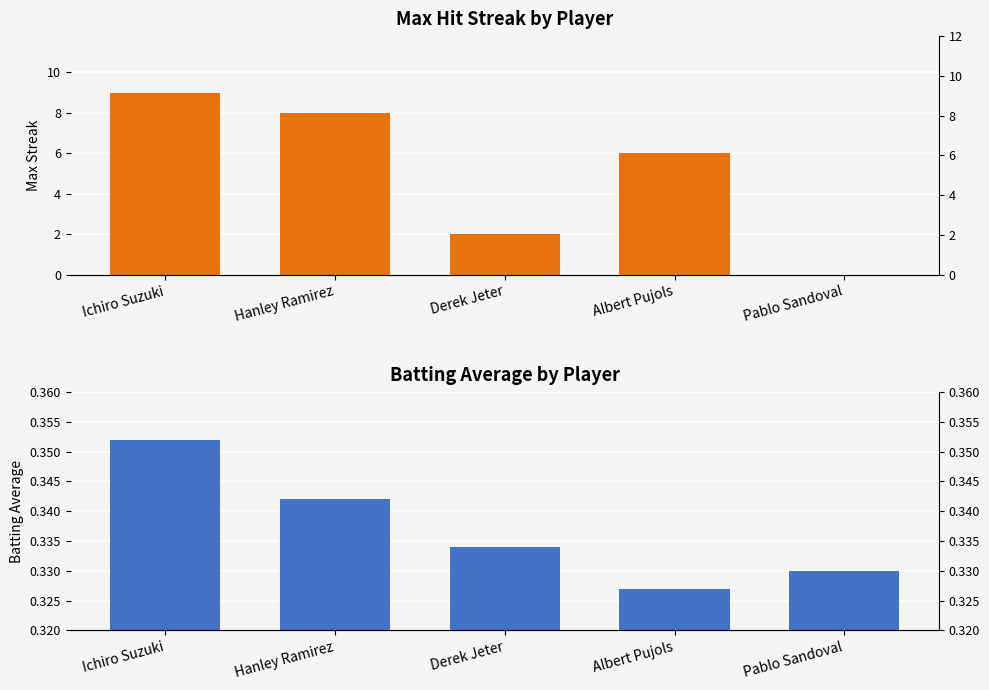

The Batting Average series shows 0.6 at Albert Pujols. True or false?

False